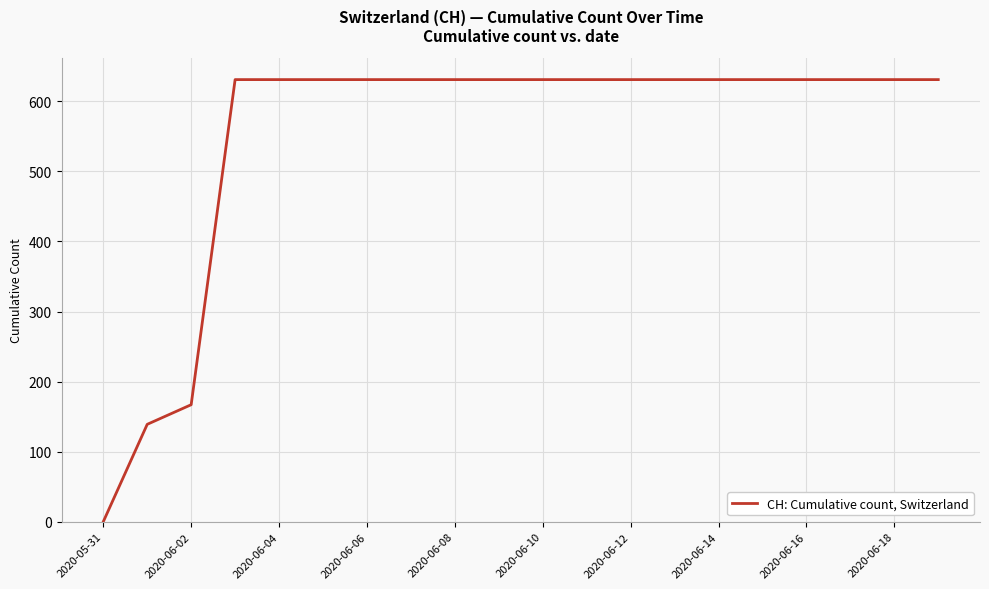

What is the average value?

552